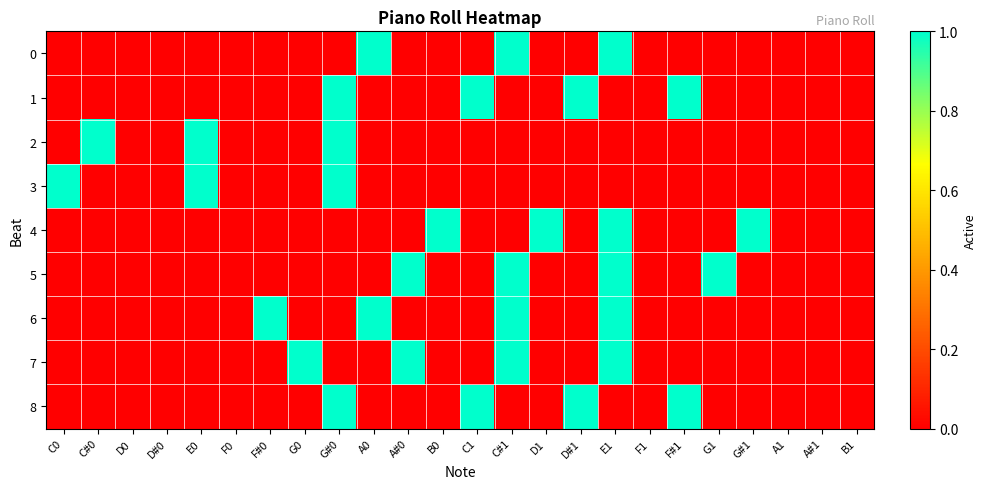

At G0, list the series in order from smallest to largest.

0, 1, 2, 3, 4, 5, 6, 8, 7